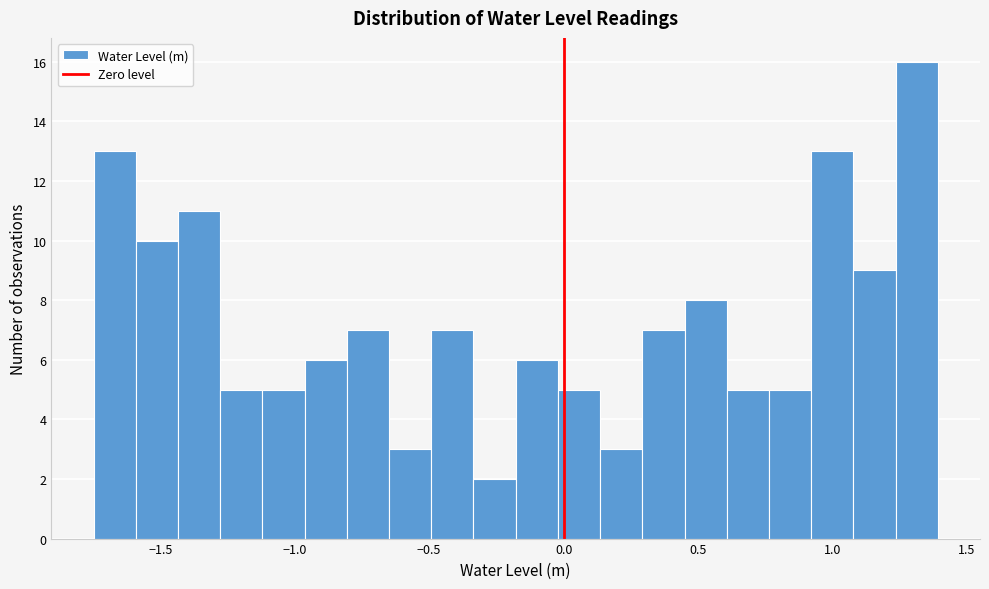

Read against the x-axis, roughly where is the centre of the tallest bar?

1.30